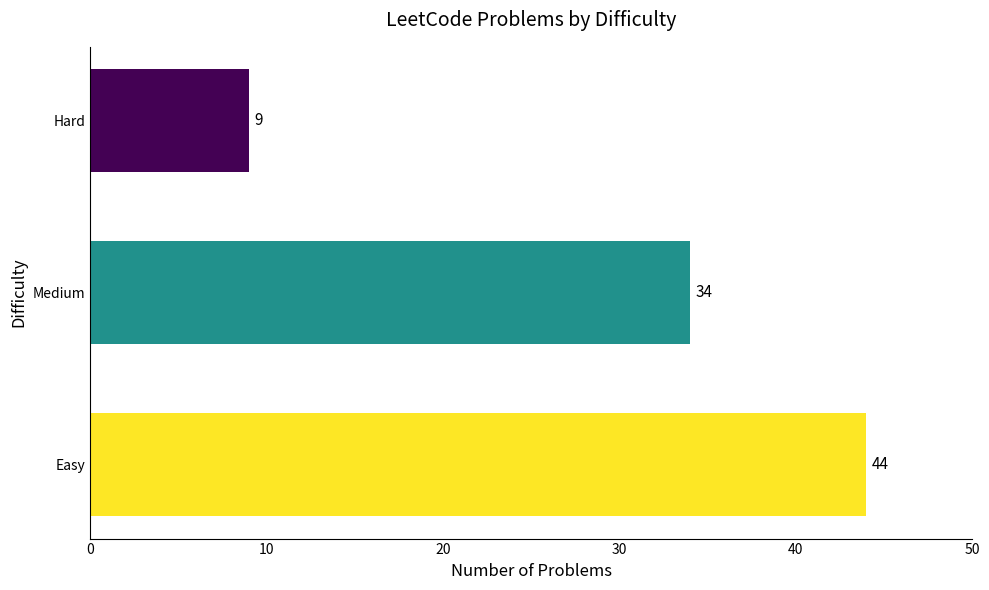

The value at Medium is 47. True or false?

False